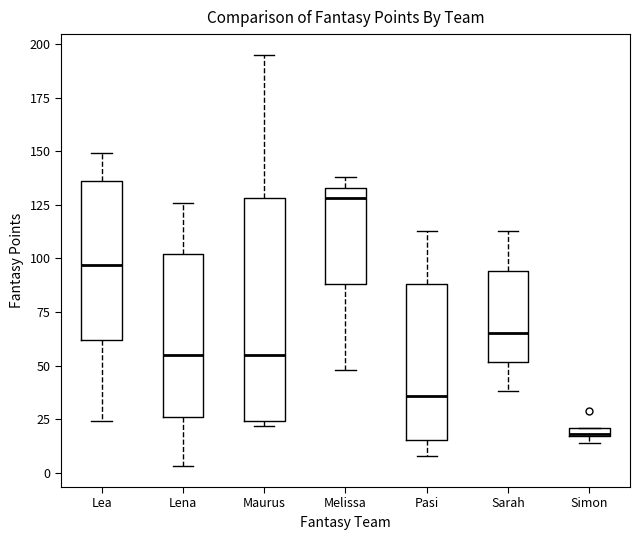

Which box is the tallest, from its lower edge to its upper edge?

Maurus